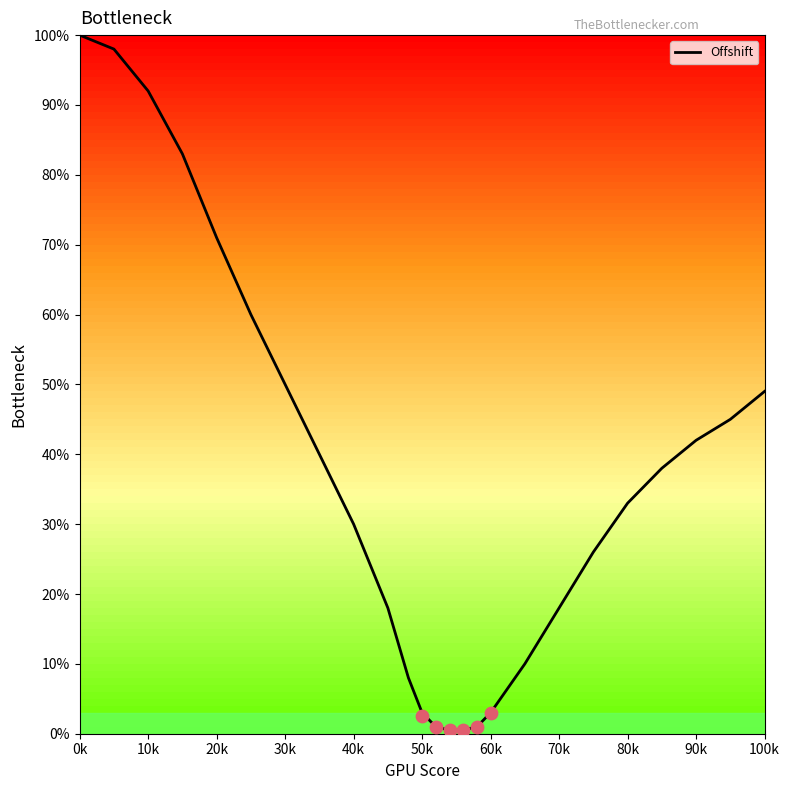

Between 40k and 70k, which is larger?

40k